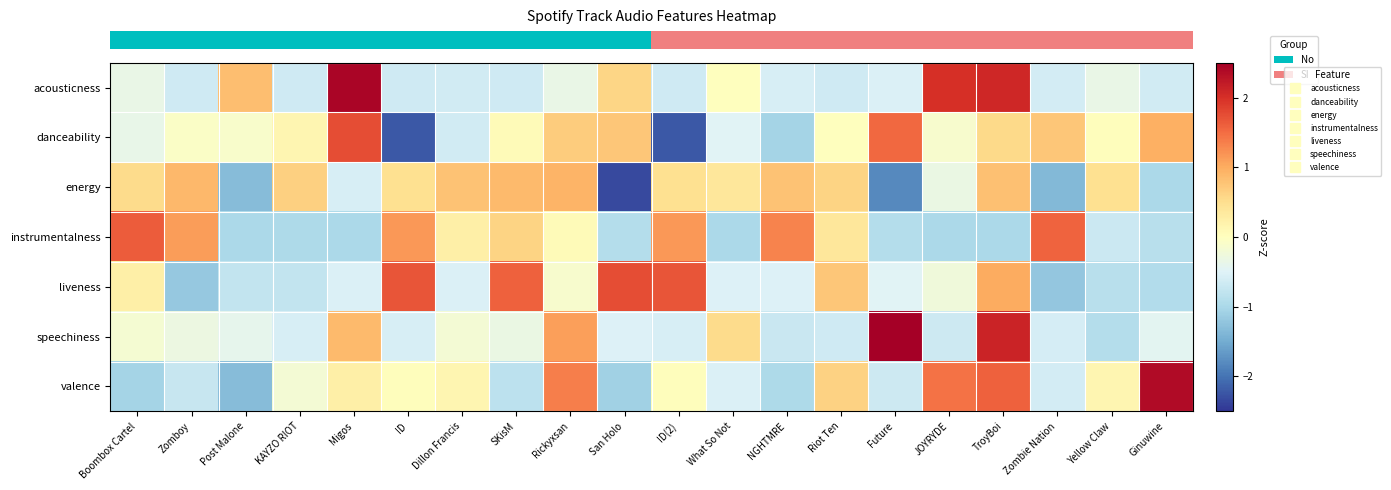

How many distinct data groups are displayed?

7